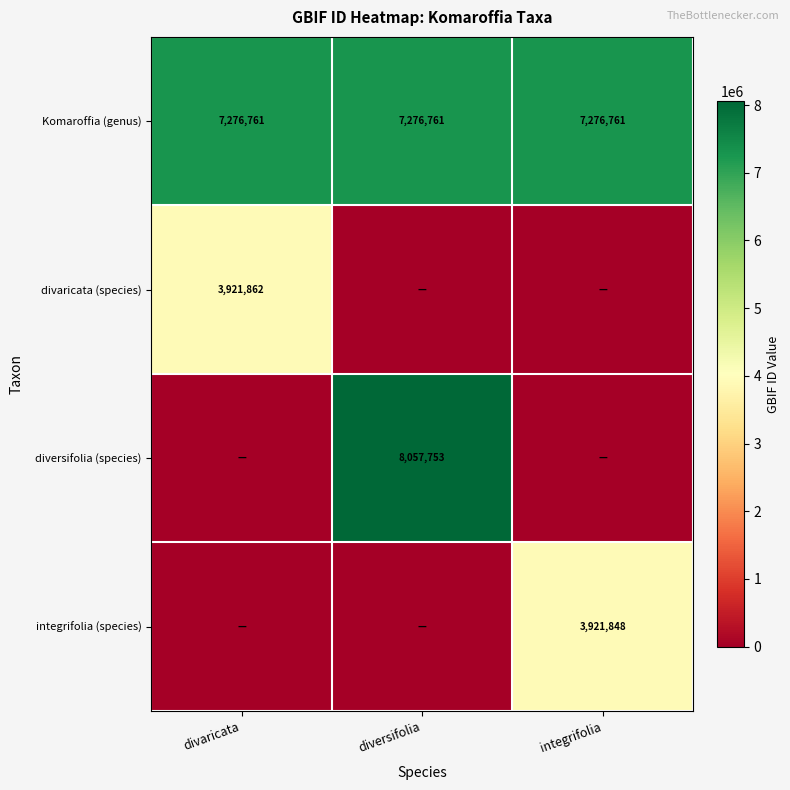

Is it true that Komaroffia (genus) equals 7276761 at integrifolia?

True